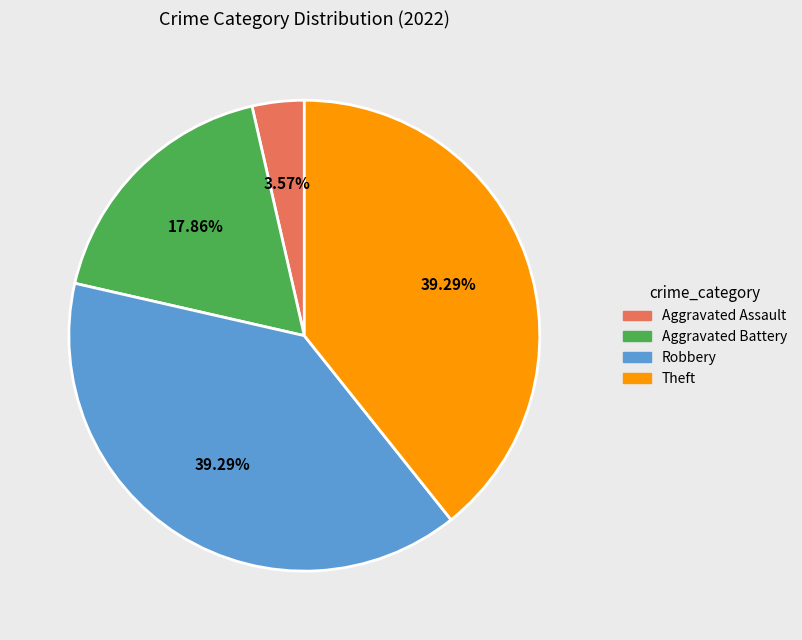

What is the ratio of the value at Theft to the value at Robbery?

1.0